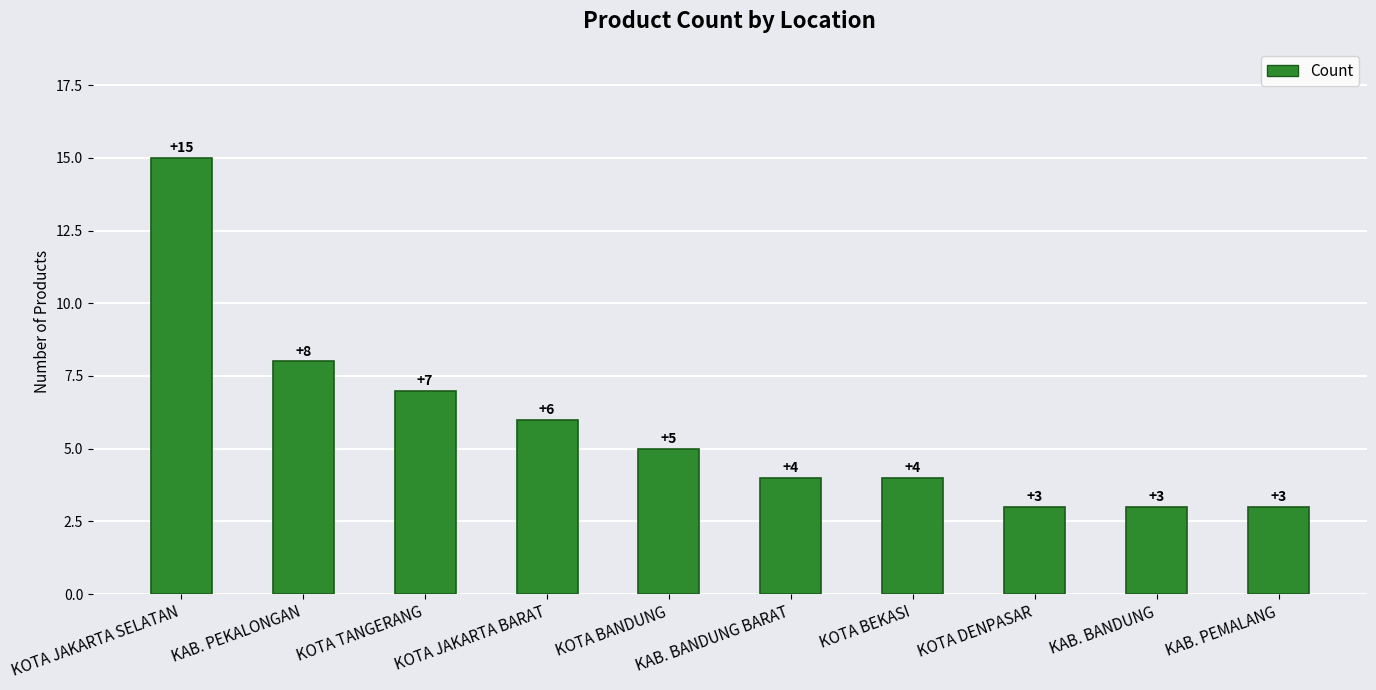

The chart shows a value of 7 at KOTA TANGERANG. True or false?

True